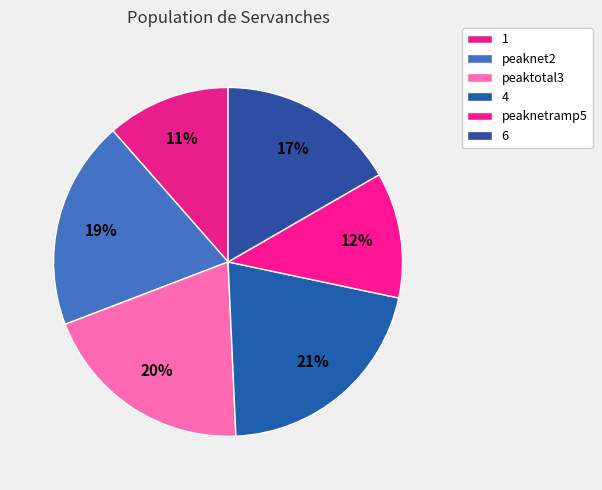

What percentage is the peaknetramp5 slice, to the nearest percent?

12%